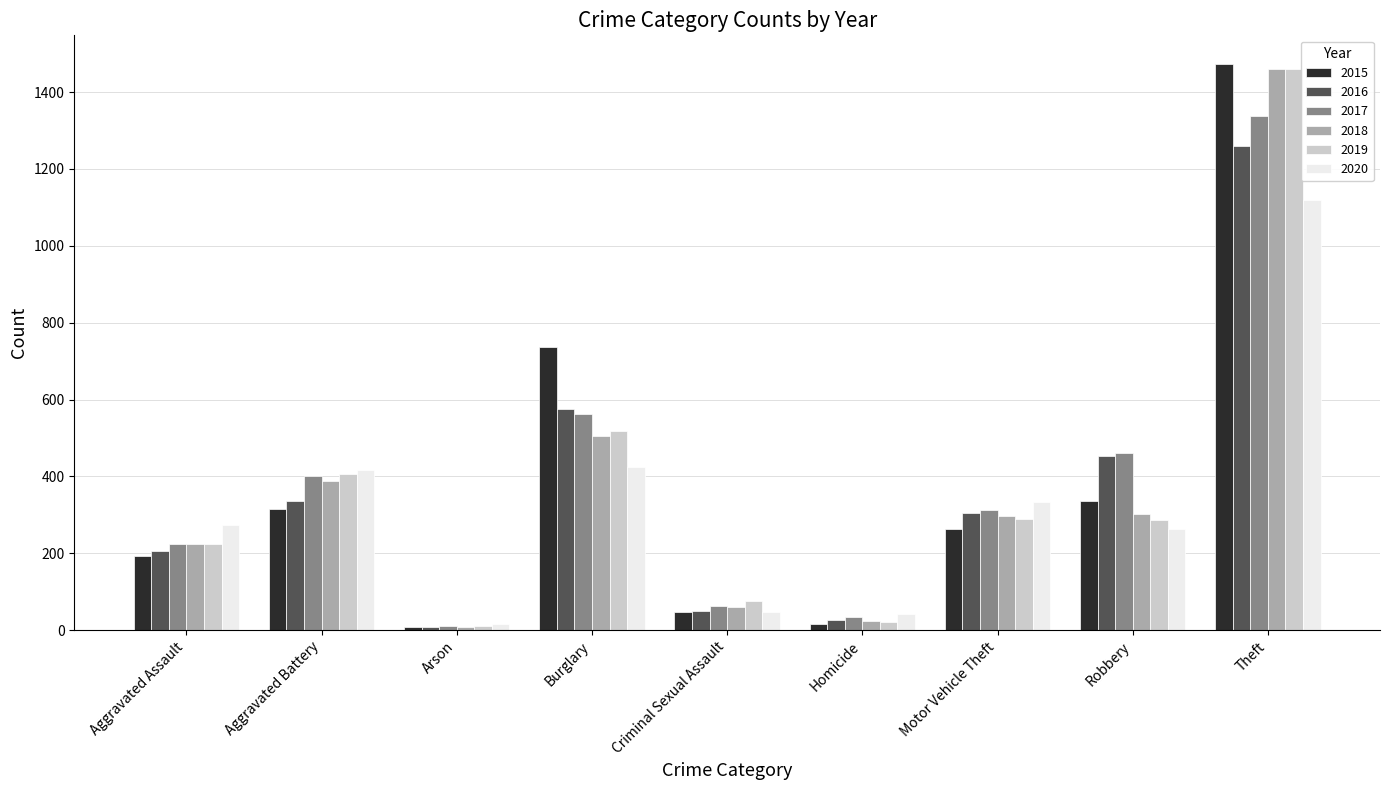

At which category does the chart reach its peak across all series?

Theft